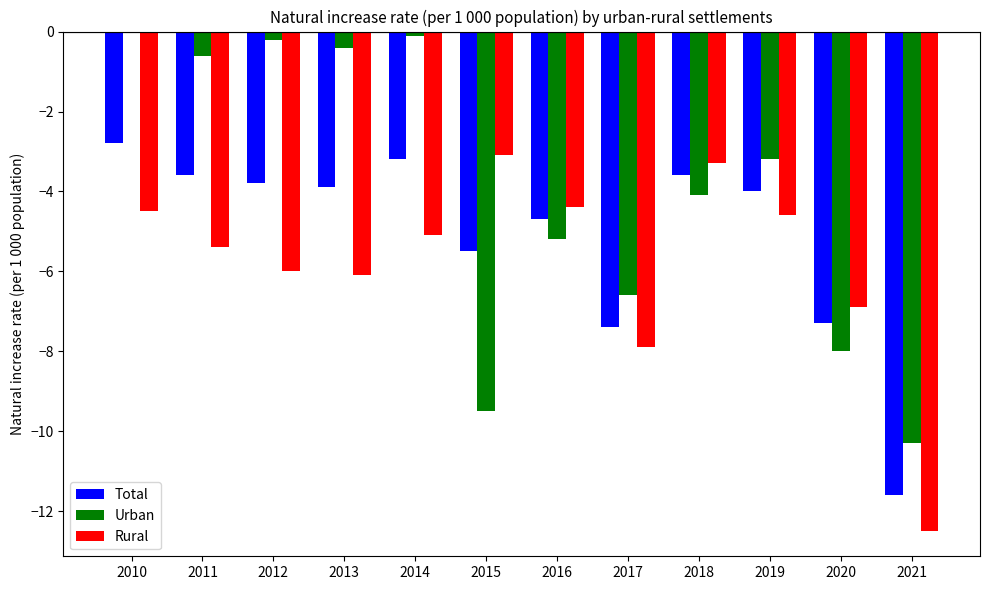

The Rural series shows -5.1 at 2014. True or false?

True